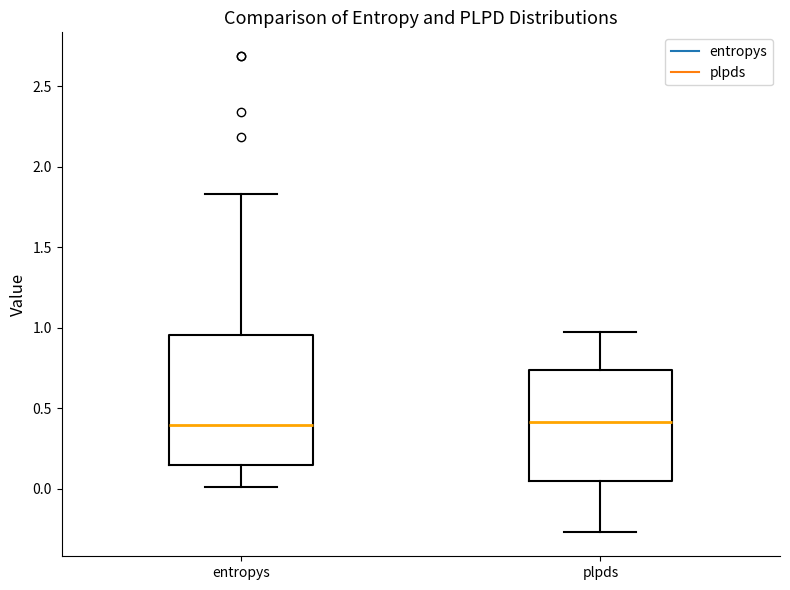

Reading left to right, read every box against the y-axis: the position of its median line, the range the box covers, and the ends of its whiskers. The values are not printed on the chart, so give them approximately, as read against the axis.

entropys: median 0.40, box 0.15 to 0.95, whiskers 0.00 to 1.85
plpds: median 0.40, box 0.05 to 0.75, whiskers -0.25 to 0.95